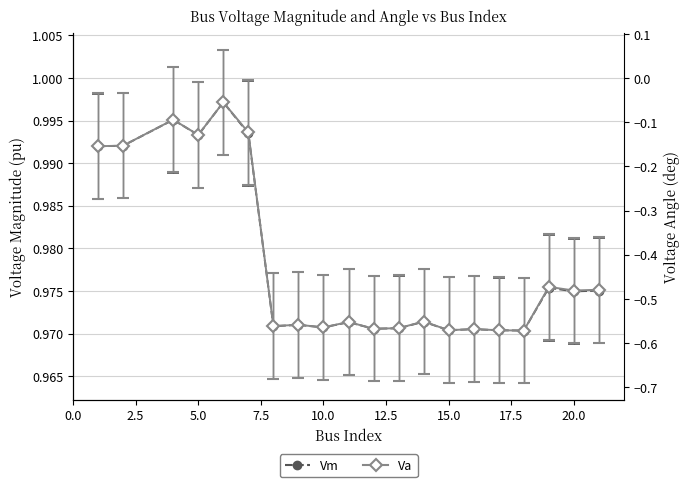

What is the smallest value displayed?

-0.6